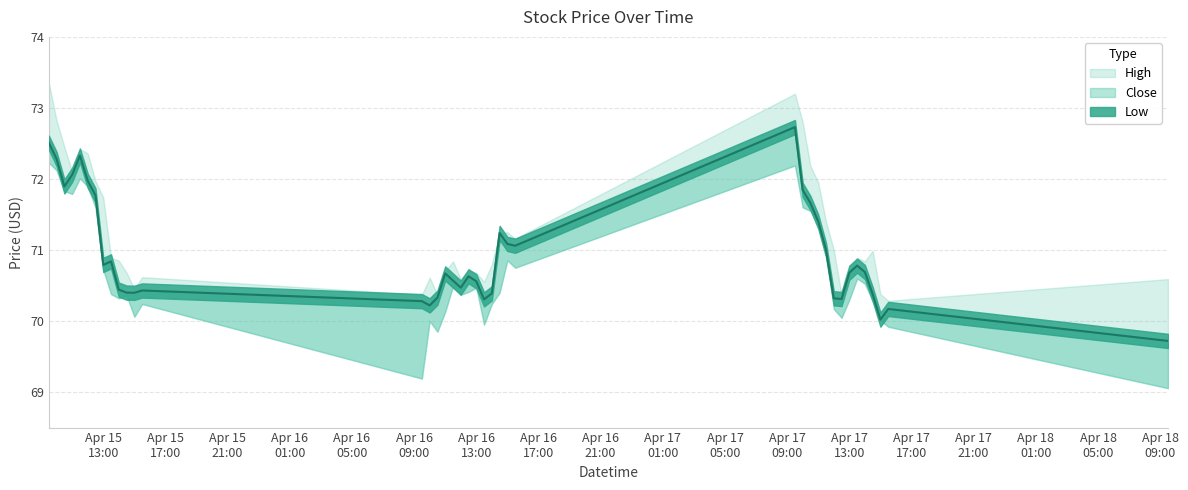

What is the sum of all High values?

2850.1